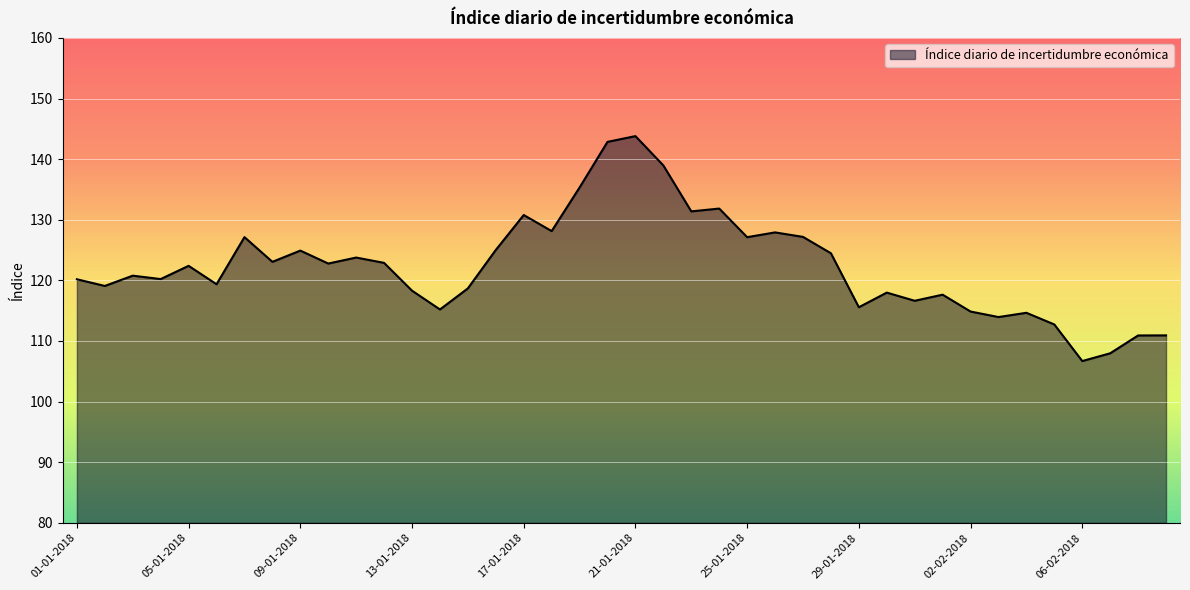

What is the greatest value displayed?

143.8